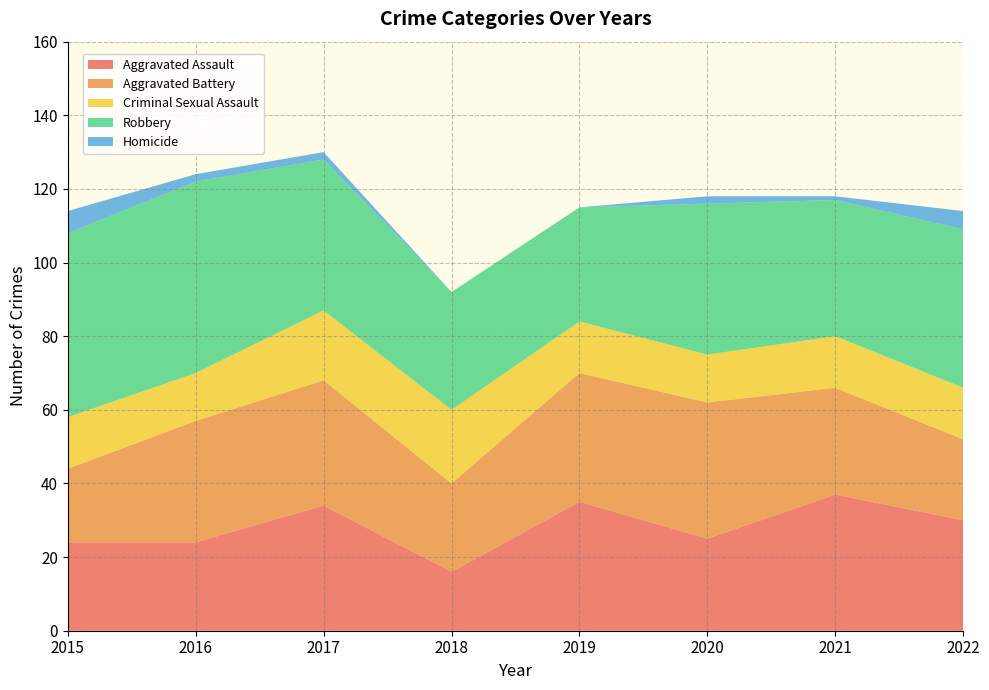

Reading right to left, list all the values displayed in this chart.

Aggravated Assault: 2022=30	2021=37	2020=25	2019=35	2018=16	2017=34	2016=24	2015=24
Aggravated Battery: 2022=22	2021=29	2020=37	2019=35	2018=24	2017=34	2016=33	2015=20
Criminal Sexual Assault: 2022=14	2021=14	2020=13	2019=14	2018=20	2017=19	2016=13	2015=14
Robbery: 2022=43	2021=37	2020=41	2019=31	2018=32	2017=41	2016=52	2015=50
Homicide: 2022=5	2021=1	2020=2	2019=0	2018=0	2017=2	2016=2	2015=6